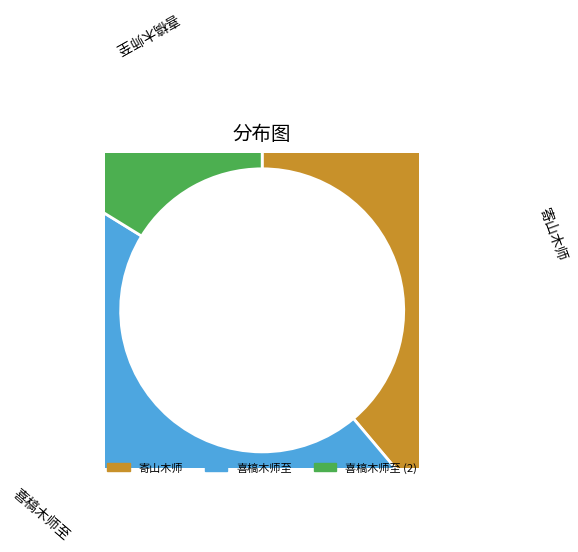

Is there any slice that represents more than half of the pie?

No